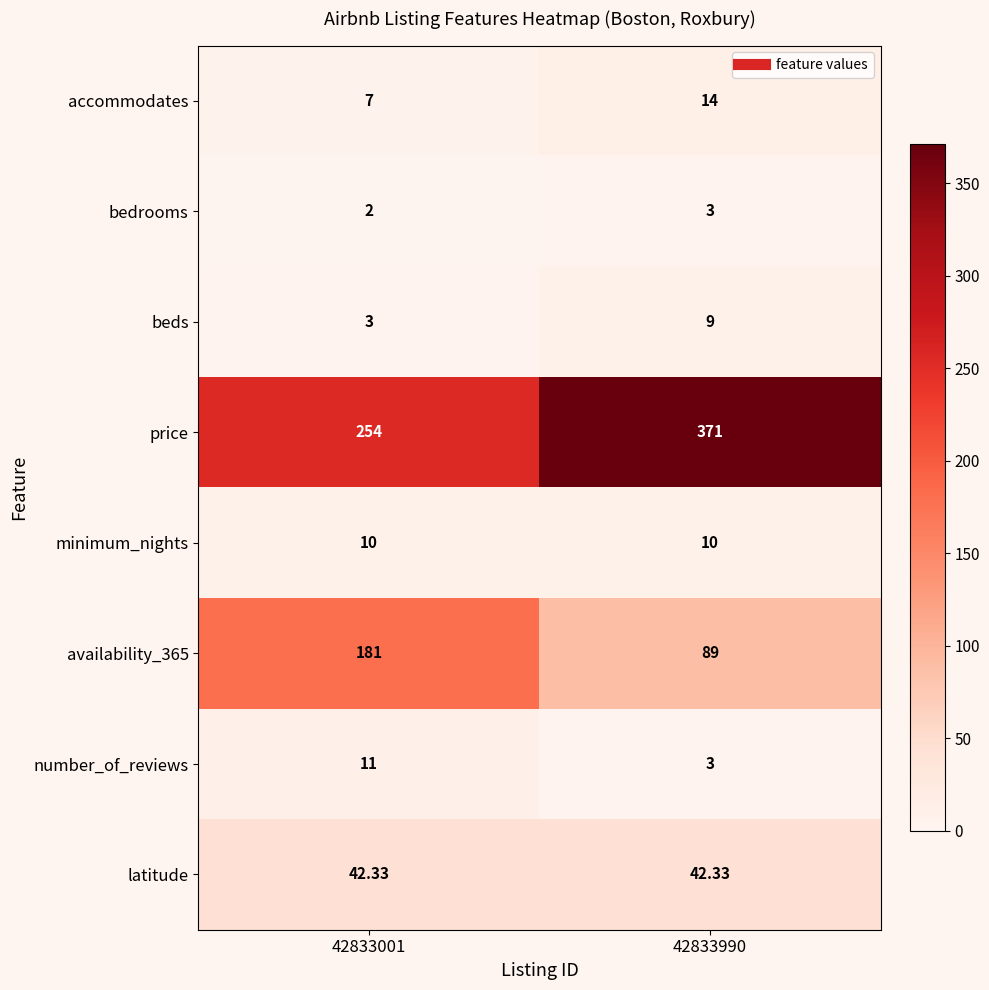

How many categories are shown in the chart?

2